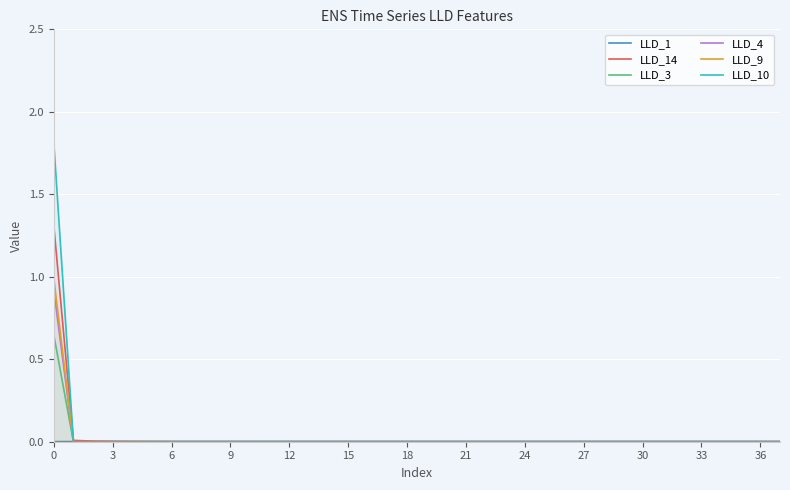

Which has a higher value, 34 or 20?

20